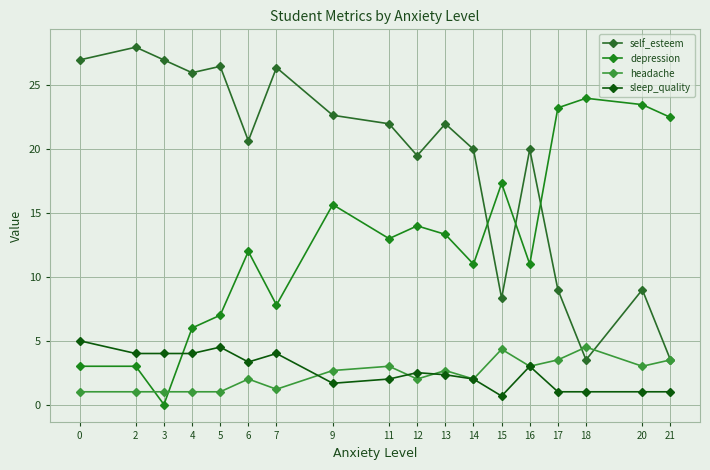

Which series ends up on top after the final intersection of headache and self_esteem?

self_esteem